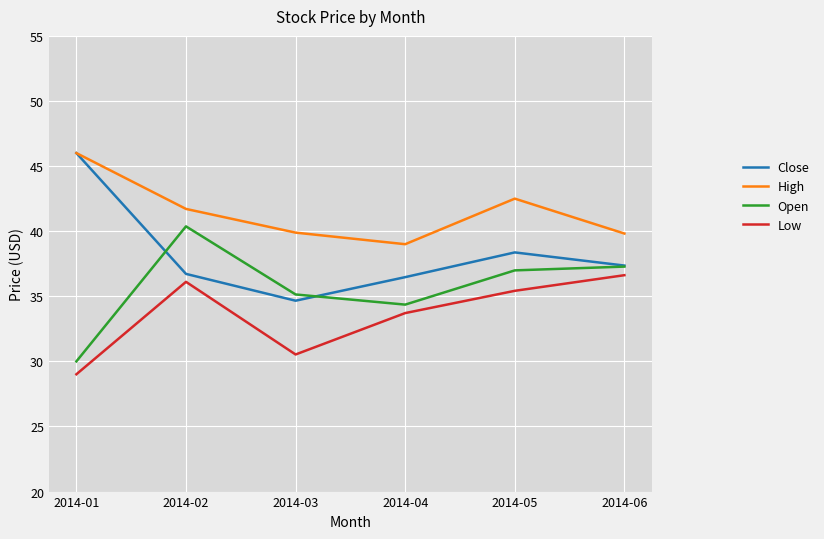

What is the difference between the highest and lowest values at 2014-05?

7.1